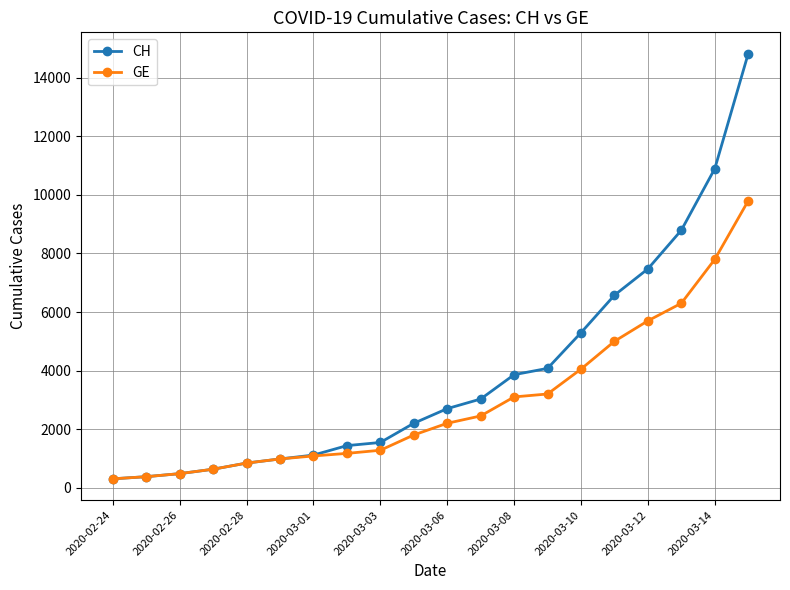

At how many categories does at least one series exceed 7113?

4